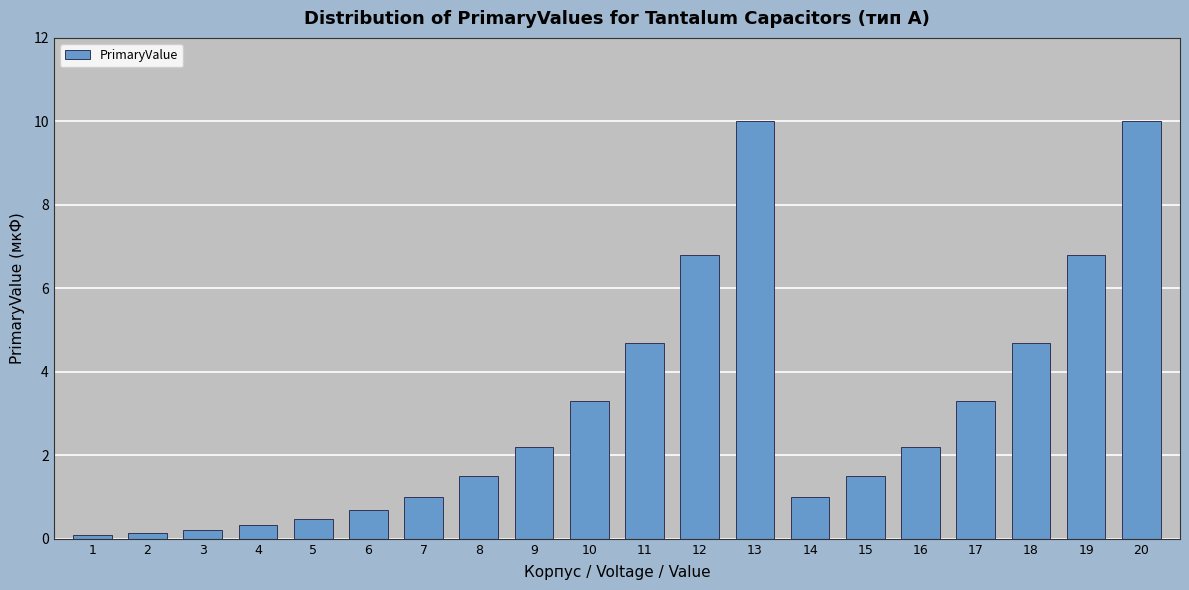

Are the bars horizontal?

No